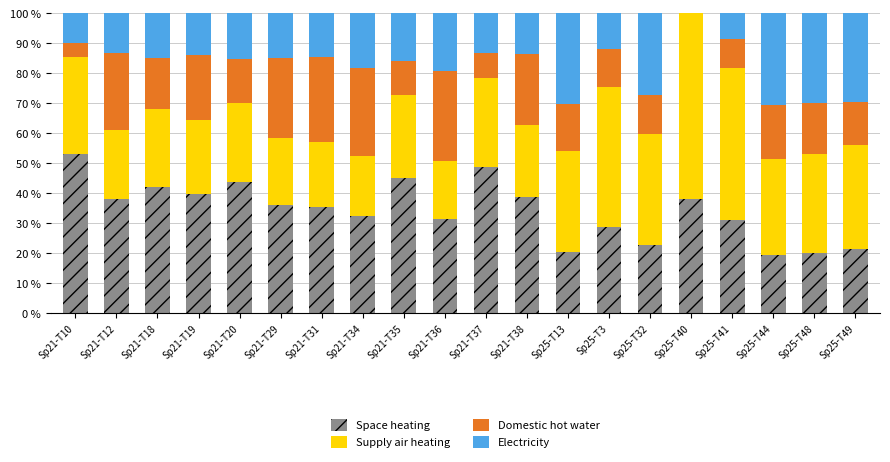

What is the total value across all series at Sp21-T36?

100.0